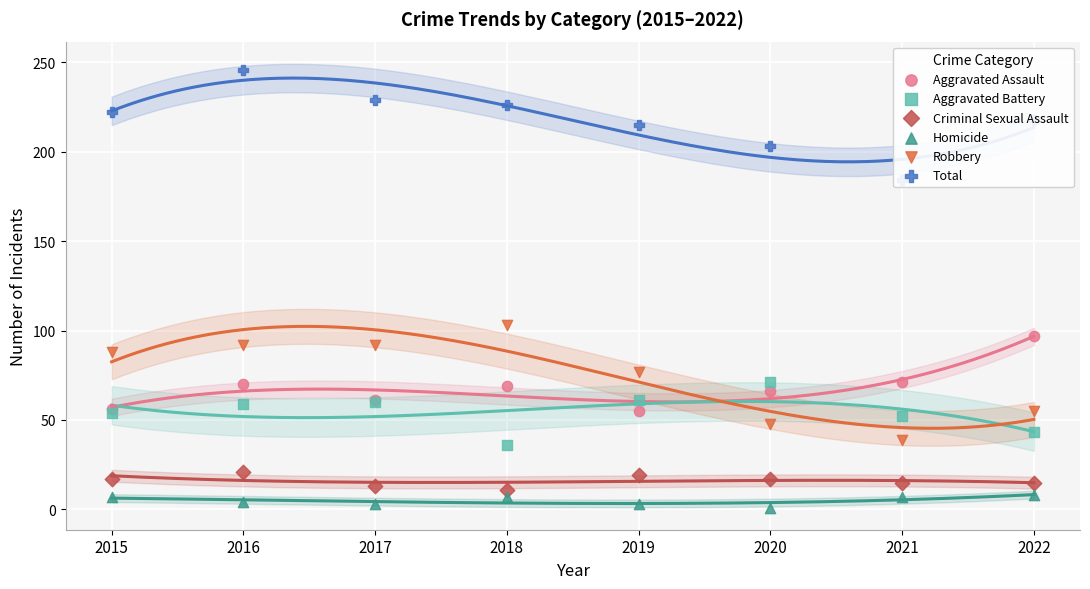

Which series has the largest total across all categories?

Total